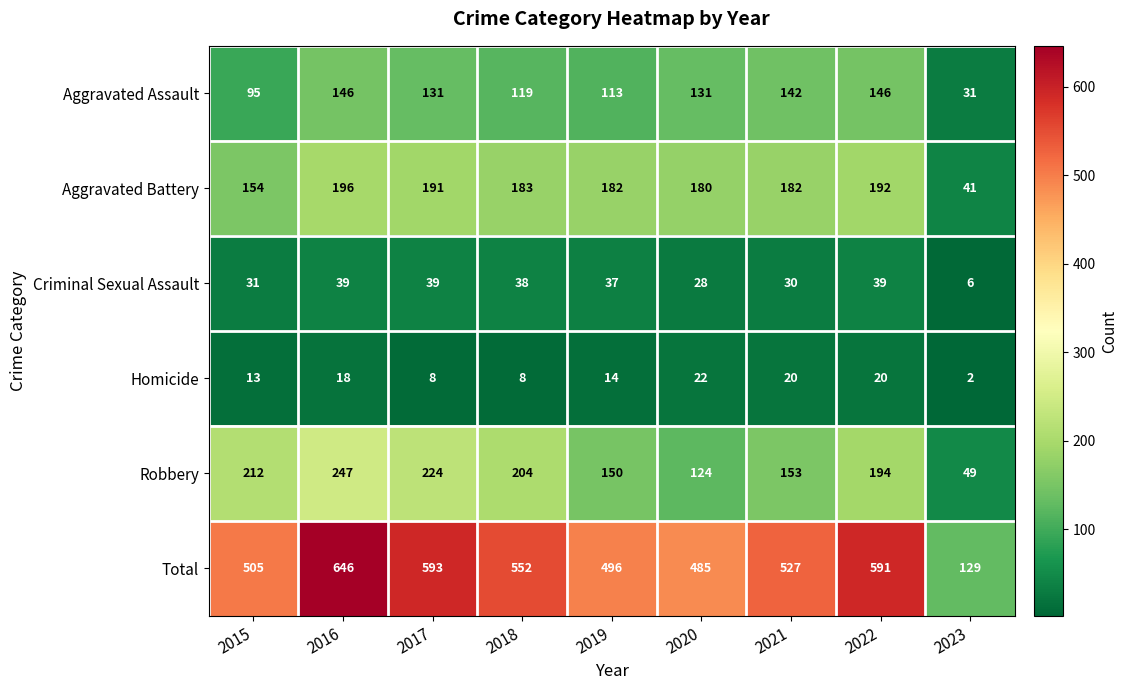

Rank the series at 2021 from highest to lowest value.

Total, Aggravated Battery, Robbery, Aggravated Assault, Criminal Sexual Assault, Homicide